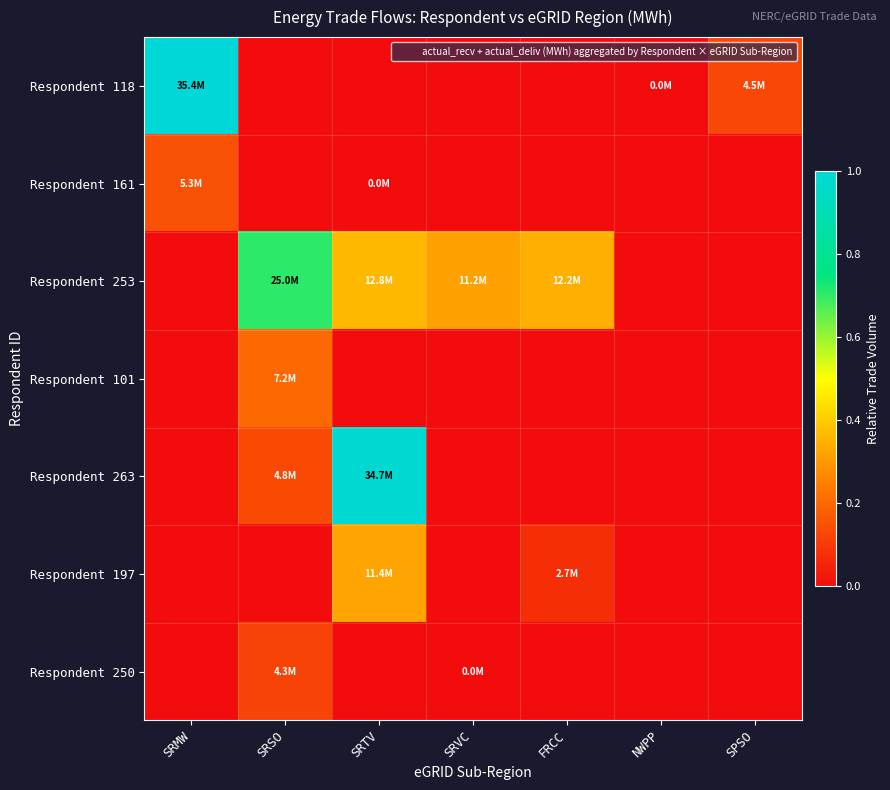

Reading left to right, list all the values displayed in this chart.

Respondent 118: SRMW=1.0	SRSO=0.0	SRTV=0.0	SRVC=0.0	FRCC=0.0	NWPP=0.0	SPSO=0.1
Respondent 161: SRMW=0.2	SRSO=0.0	SRTV=0.0	SRVC=0.0	FRCC=0.0	NWPP=0.0	SPSO=0.0
Respondent 253: SRMW=0.0	SRSO=0.7	SRTV=0.4	SRVC=0.3	FRCC=0.3	NWPP=0.0	SPSO=0.0
Respondent 101: SRMW=0.0	SRSO=0.2	SRTV=0.0	SRVC=0.0	FRCC=0.0	NWPP=0.0	SPSO=0.0
Respondent 263: SRMW=0.0	SRSO=0.1	SRTV=1.0	SRVC=0.0	FRCC=0.0	NWPP=0.0	SPSO=0.0
Respondent 197: SRMW=0.0	SRSO=0.0	SRTV=0.3	SRVC=0.0	FRCC=0.1	NWPP=0.0	SPSO=0.0
Respondent 250: SRMW=0.0	SRSO=0.1	SRTV=0.0	SRVC=0.0	FRCC=0.0	NWPP=0.0	SPSO=0.0